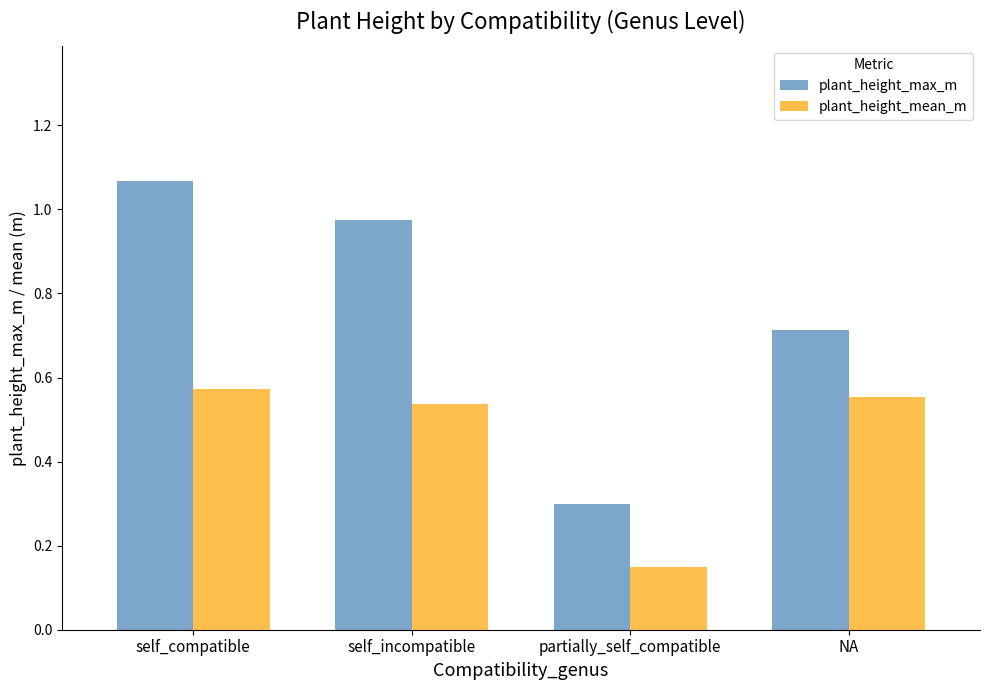

Which category has the lowest value in the plant_height_max_m series?

partially_self_compatible